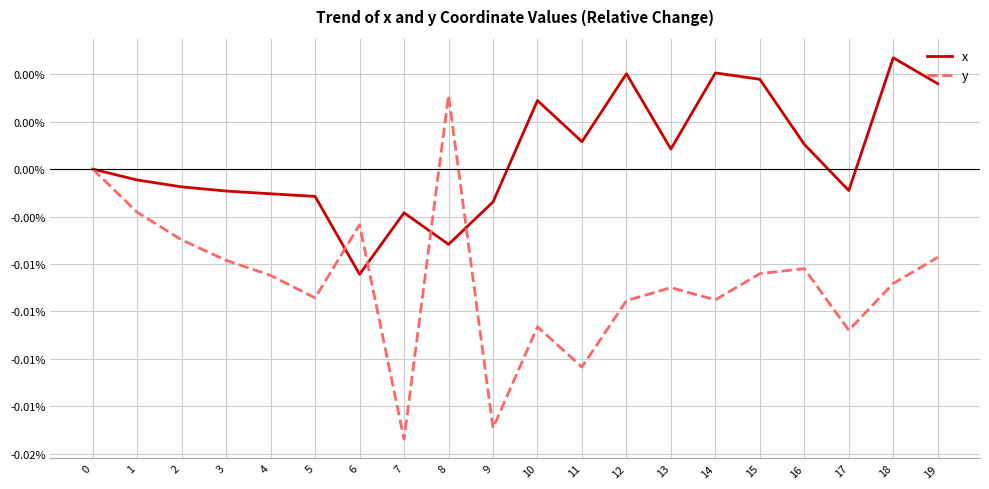

Rank the series by their average value, from highest to lowest.

x, y